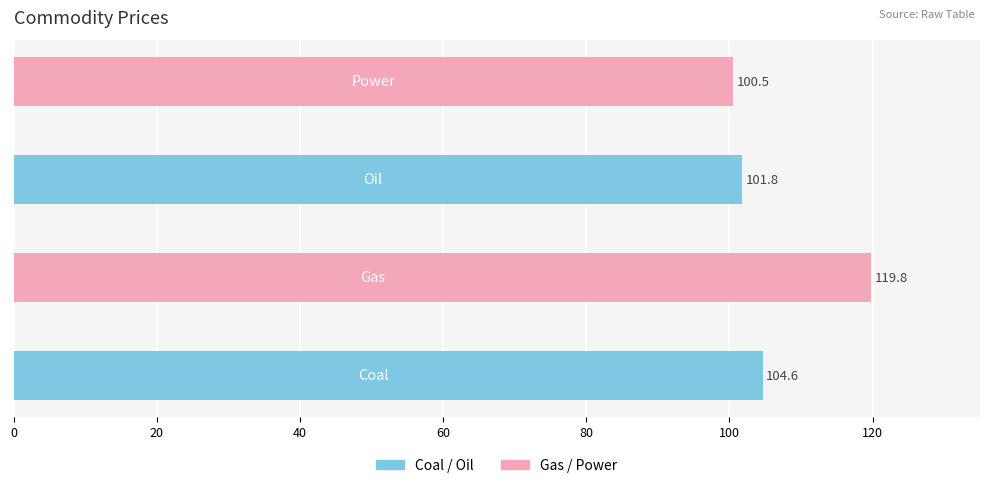

What is the average value?

106.7